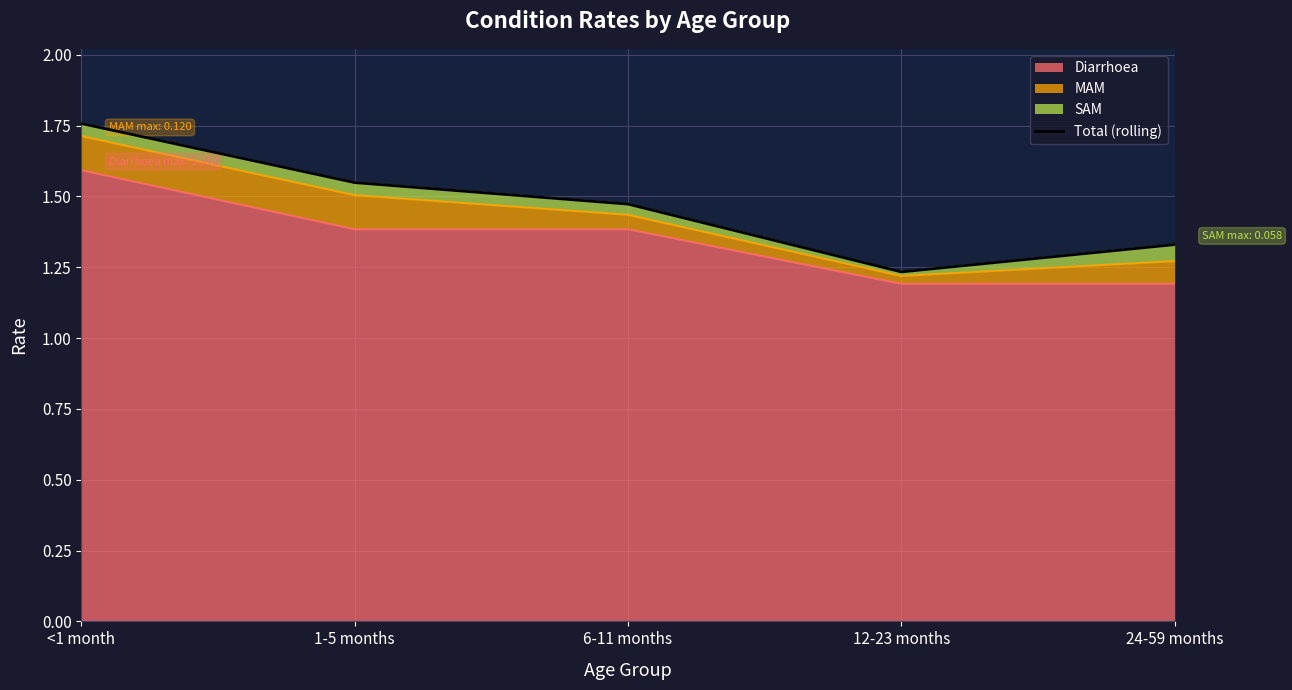

Which has a higher value, 24-59 months or 6-11 months?

6-11 months